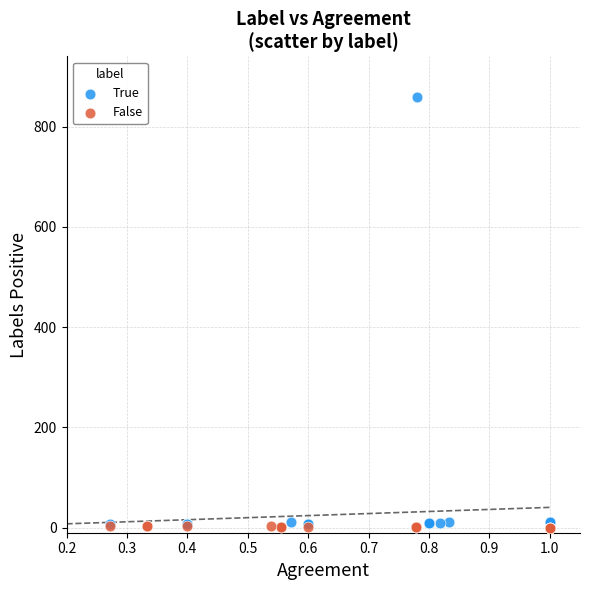

Which series contains the highest Y value?

True